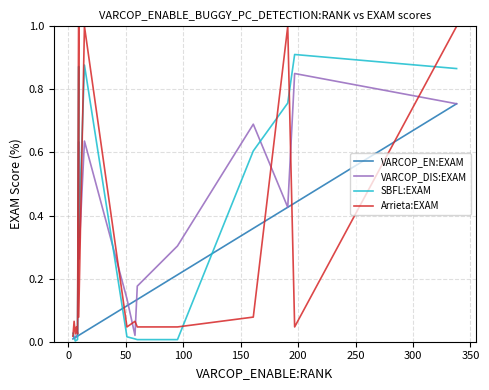

How many categories are shown in the chart?

17